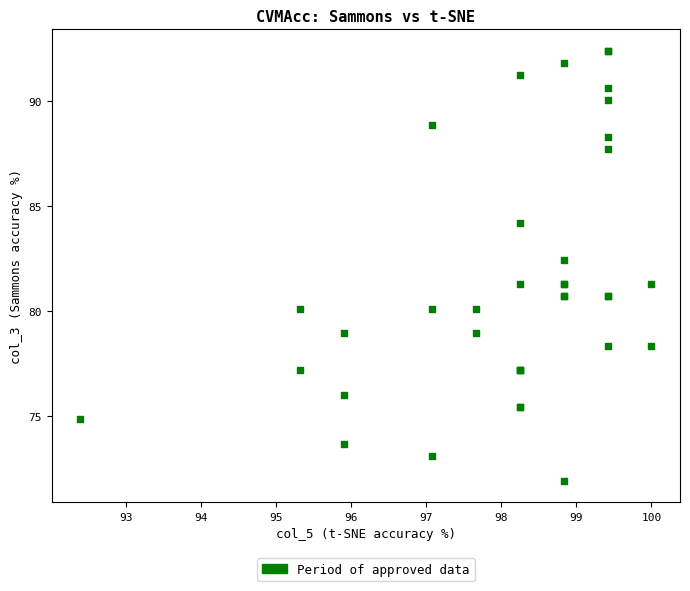

What Y value in the scatter plot is closest to 82?

82.5